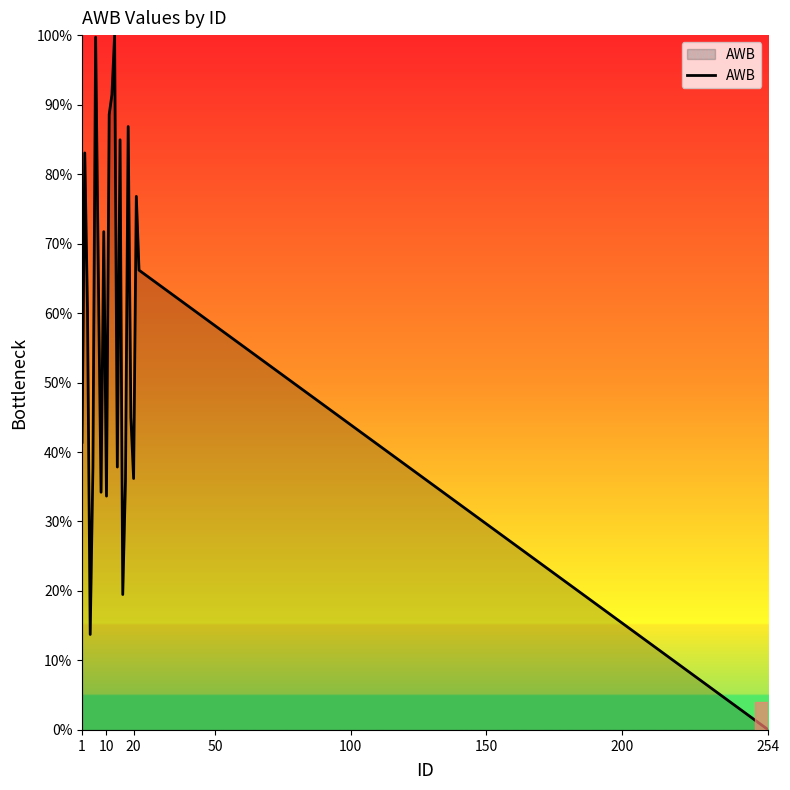

What is the difference between the maximum and minimum values?

100.0